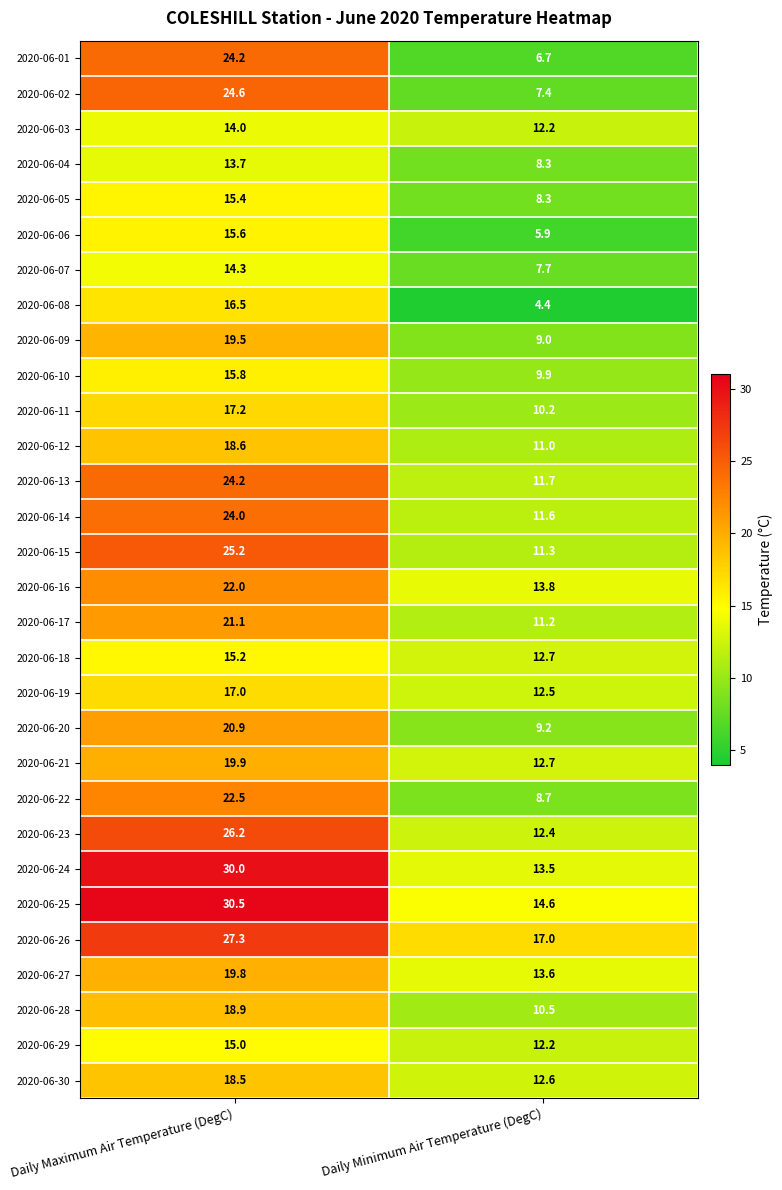

At which category is the sum across all series the highest?

Daily Maximum Air Temperature (DegC)